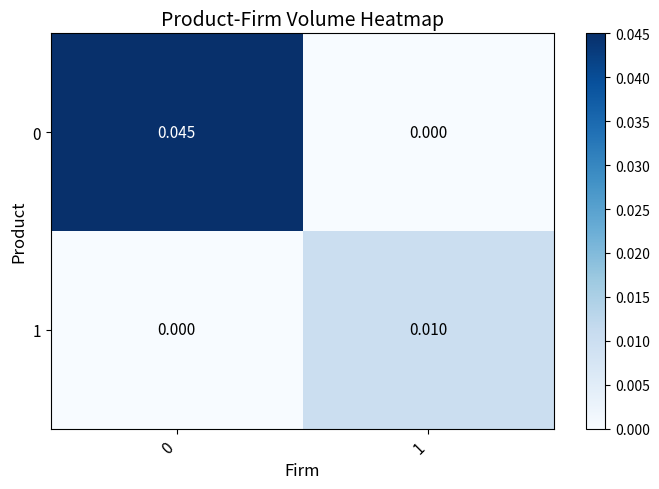

Is the value of 1 at 0 greater than the value of 0 at 0?

No